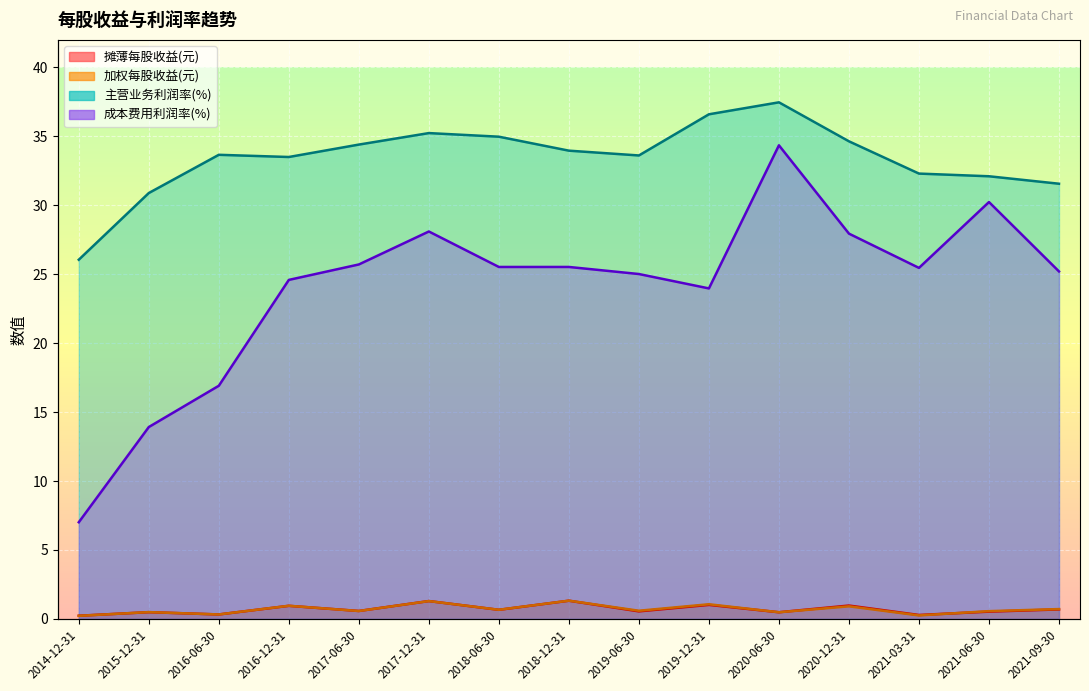

What is the value of the 主营业务利润率(%) point at the 7th from the left?

35.0